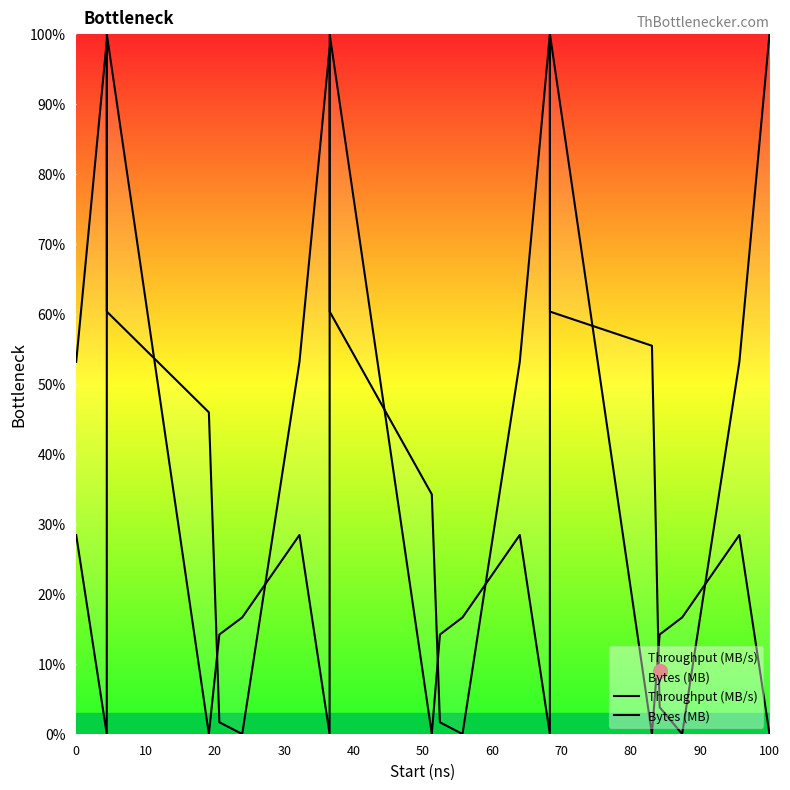

Reading right to left, transcribe all the data shown in this chart.

Throughput (MB/s): 100.0	53.2	0.0	3.8	55.5	60.4	100.0	53.2	0.0	1.7	34.2	60.4	98.0	53.2	0.0	1.7	46.0	60.4	99.0	53.2
Bytes (MB): 0.0	28.4	16.7	14.2	0.0	100.0	0.0	28.4	16.7	14.2	0.0	100.0	0.0	28.4	16.7	14.2	0.0	100.0	0.0	28.4